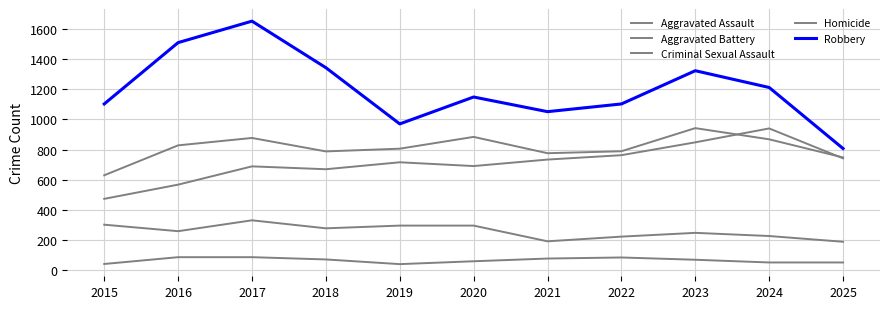

What is the minimum value shown in the chart?

42